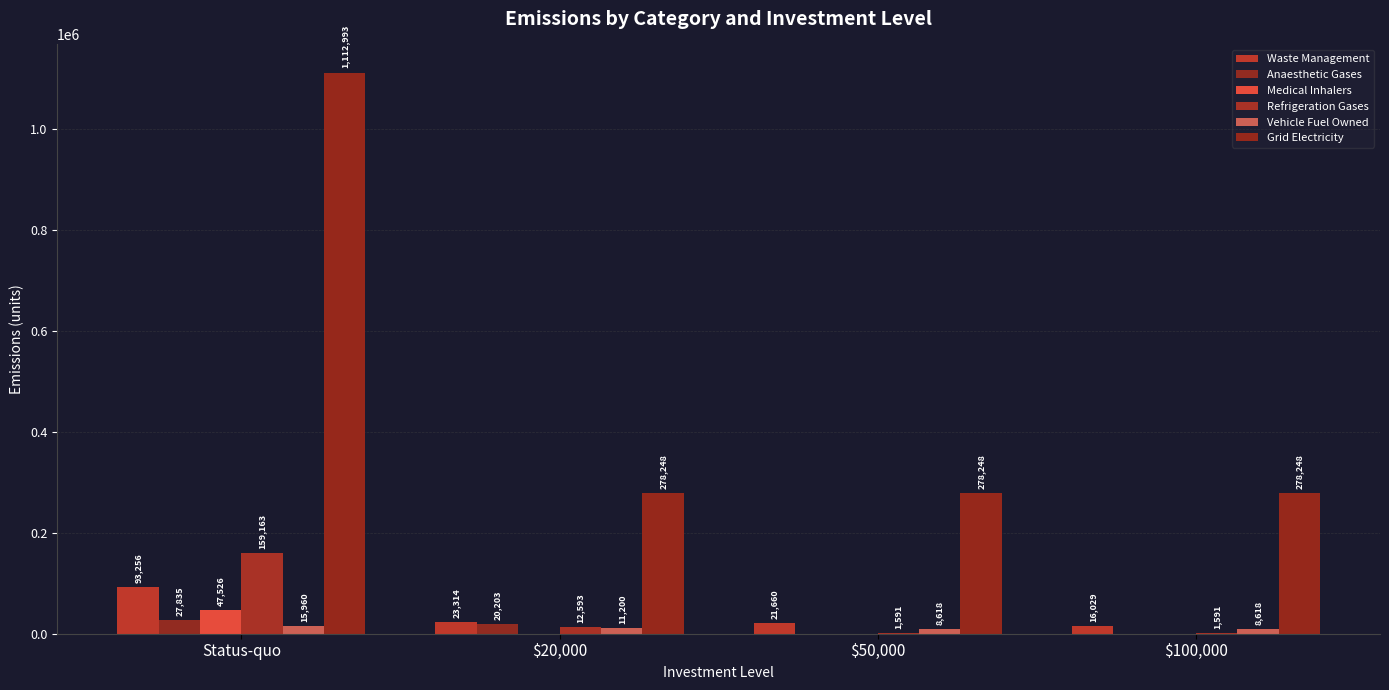

At which label does Waste Management first exceed 23314?

Status-quo